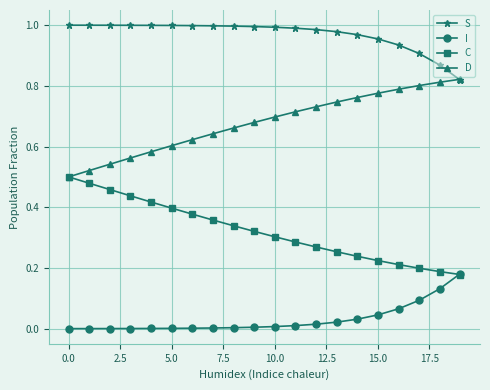

What is the sum of all S values?

19.4